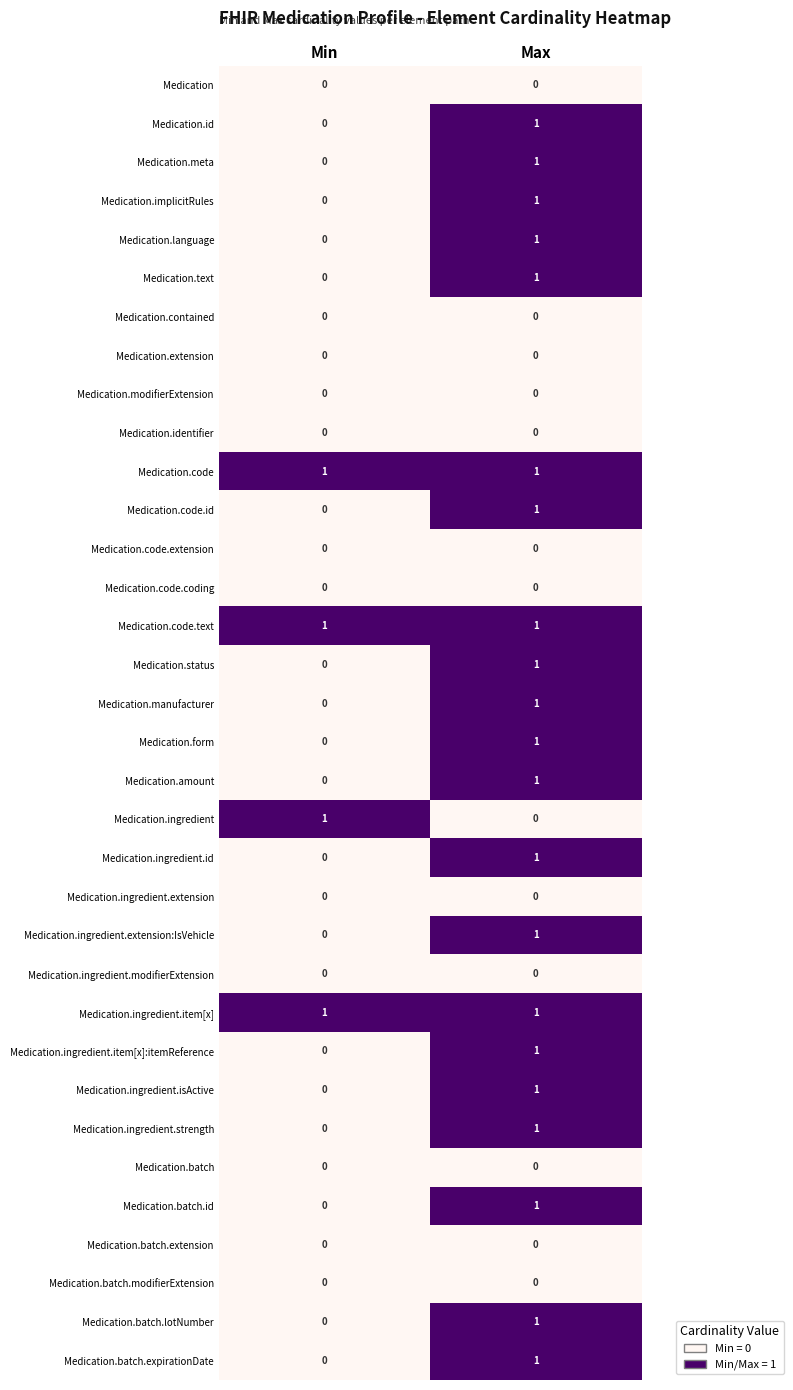

Which category has the highest value in the Medication.ingredient.item[x]:itemReference series?

Max